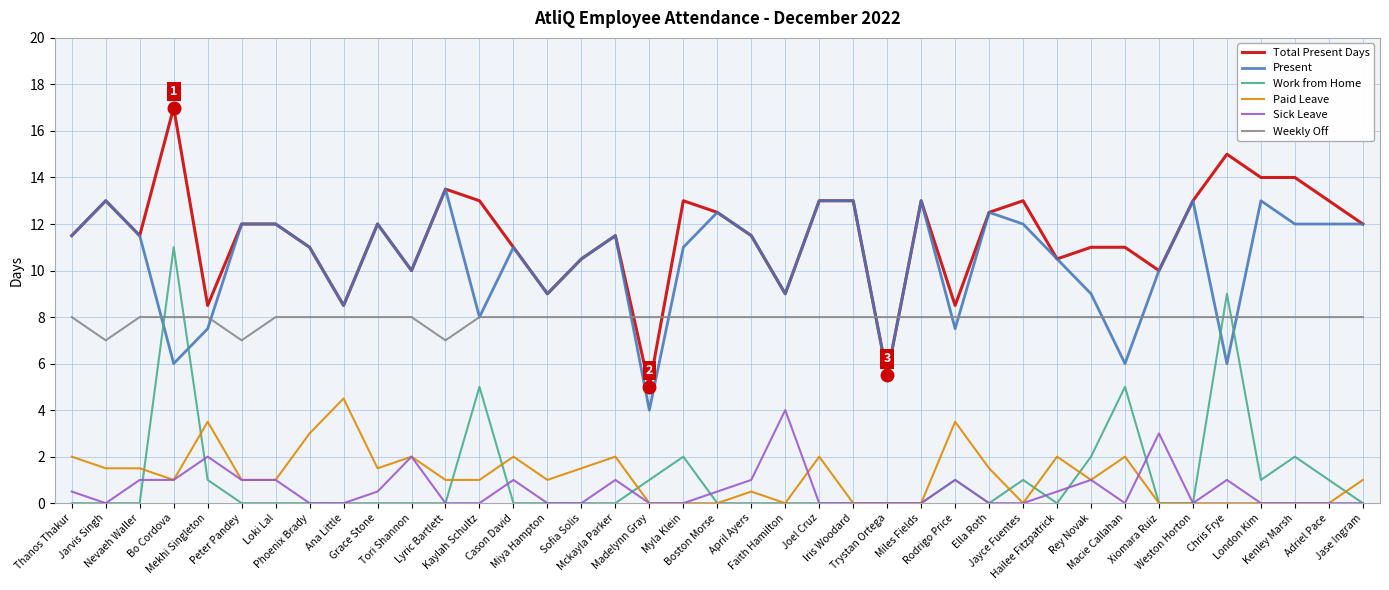

Reading left to right, list all the values displayed in this chart.

Total Present Days: 11.5	13.0	11.5	17.0	8.5	12.0	12.0	11.0	8.5	12.0	10.0	13.5	13.0	11.0	9.0	10.5	11.5	5.0	13.0	12.5	11.5	9.0	13.0	13.0	5.5	13.0	8.5	12.5	13.0	10.5	11.0	11.0	10.0	13.0	15.0	14.0	14.0	13.0	12.0
Present: 11.5	13.0	11.5	6.0	7.5	12.0	12.0	11.0	8.5	12.0	10.0	13.5	8.0	11.0	9.0	10.5	11.5	4.0	11.0	12.5	11.5	9.0	13.0	13.0	5.5	13.0	7.5	12.5	12.0	10.5	9.0	6.0	10.0	13.0	6.0	13.0	12.0	12.0	12.0
Work from Home: 0.0	0.0	0.0	11.0	1.0	0.0	0.0	0.0	0.0	0.0	0.0	0.0	5.0	0.0	0.0	0.0	0.0	1.0	2.0	0.0	0.0	0.0	0.0	0.0	0.0	0.0	1.0	0.0	1.0	0.0	2.0	5.0	0.0	0.0	9.0	1.0	2.0	1.0	0.0
Paid Leave: 2.0	1.5	1.5	1.0	3.5	1.0	1.0	3.0	4.5	1.5	2.0	1.0	1.0	2.0	1.0	1.5	2.0	0.0	0.0	0.0	0.5	0.0	2.0	0.0	0.0	0.0	3.5	1.5	0.0	2.0	1.0	2.0	0.0	0.0	0.0	0.0	0.0	0.0	1.0
Sick Leave: 0.5	0.0	1.0	1.0	2.0	1.0	1.0	0.0	0.0	0.5	2.0	0.0	0.0	1.0	0.0	0.0	1.0	0.0	0.0	0.5	1.0	4.0	0.0	0.0	0.0	0.0	1.0	0.0	0.0	0.5	1.0	0.0	3.0	0.0	1.0	0.0	0.0	0.0	0.0
Weekly Off: 8.0	7.0	8.0	8.0	8.0	7.0	8.0	8.0	8.0	8.0	8.0	7.0	8.0	8.0	8.0	8.0	8.0	8.0	8.0	8.0	8.0	8.0	8.0	8.0	8.0	8.0	8.0	8.0	8.0	8.0	8.0	8.0	8.0	8.0	8.0	8.0	8.0	8.0	8.0